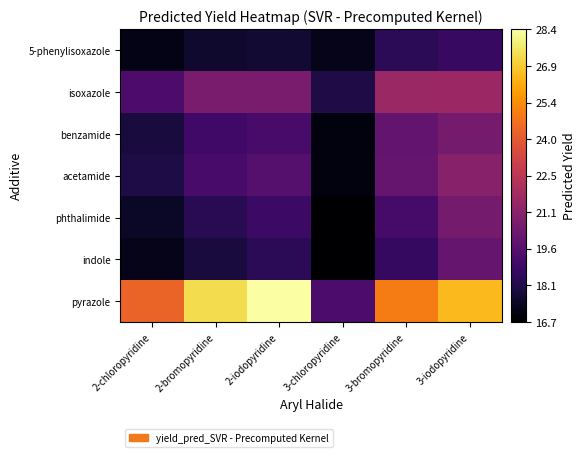

Reading left to right, extract all data points from this chart.

5-phenylisoxazole: 2-chloropyridine=17.1	2-bromopyridine=17.6	2-iodopyridine=17.7	3-chloropyridine=17.2	3-bromopyridine=18.4	3-iodopyridine=18.7
isoxazole: 2-chloropyridine=19.4	2-bromopyridine=20.6	2-iodopyridine=20.6	3-chloropyridine=18.1	3-bromopyridine=21.5	3-iodopyridine=21.6
benzamide: 2-chloropyridine=17.9	2-bromopyridine=19.0	2-iodopyridine=19.2	3-chloropyridine=17.0	3-bromopyridine=19.9	3-iodopyridine=20.5
acetamide: 2-chloropyridine=18.1	2-bromopyridine=19.2	2-iodopyridine=19.6	3-chloropyridine=17.0	3-bromopyridine=20.0	3-iodopyridine=21.0
phthalimide: 2-chloropyridine=17.5	2-bromopyridine=18.4	2-iodopyridine=18.9	3-chloropyridine=16.7	3-bromopyridine=19.2	3-iodopyridine=20.5
indole: 2-chloropyridine=17.2	2-bromopyridine=17.9	2-iodopyridine=18.4	3-chloropyridine=16.7	3-bromopyridine=18.7	3-iodopyridine=20.0
pyrazole: 2-chloropyridine=24.3	2-bromopyridine=27.3	2-iodopyridine=28.4	3-chloropyridine=19.3	3-bromopyridine=25.0	3-iodopyridine=26.5